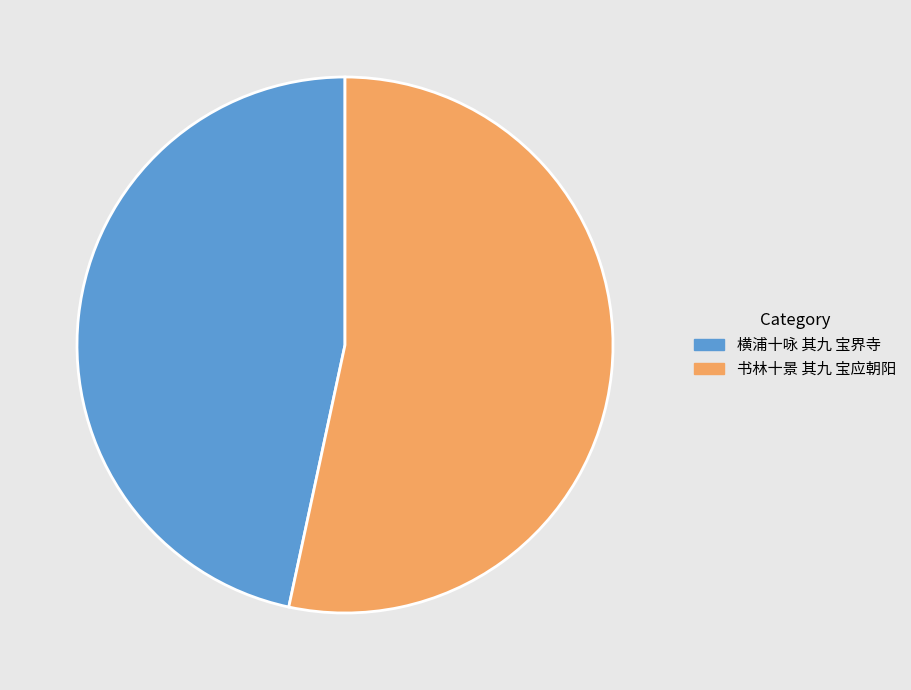

Combined, do 书林十景 其九 宝应朝阳 and 横浦十咏 其九 宝界寺 account for over 50%?

Yes